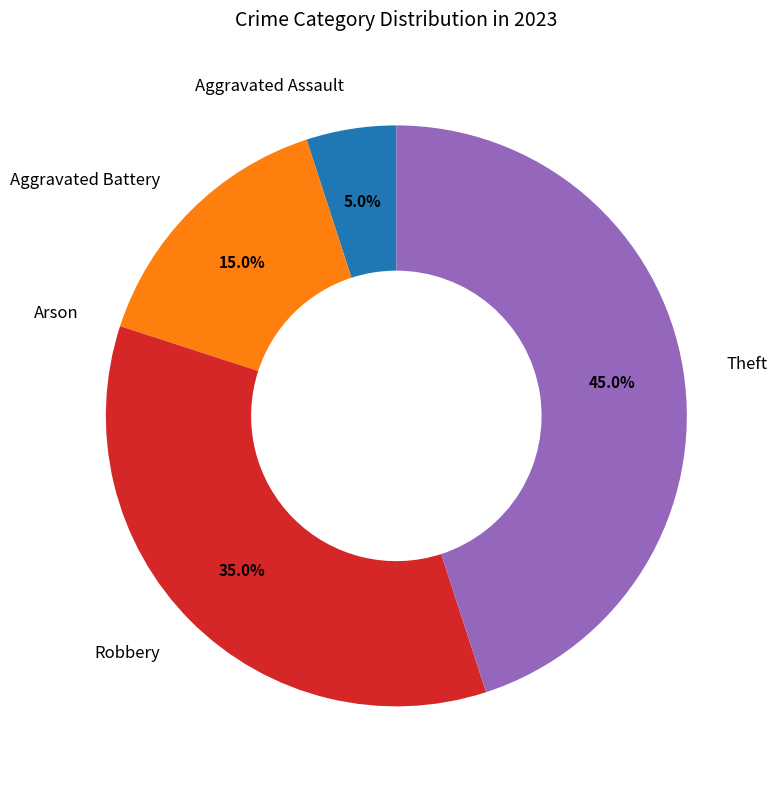

Which category has the biggest portion of the pie?

Theft